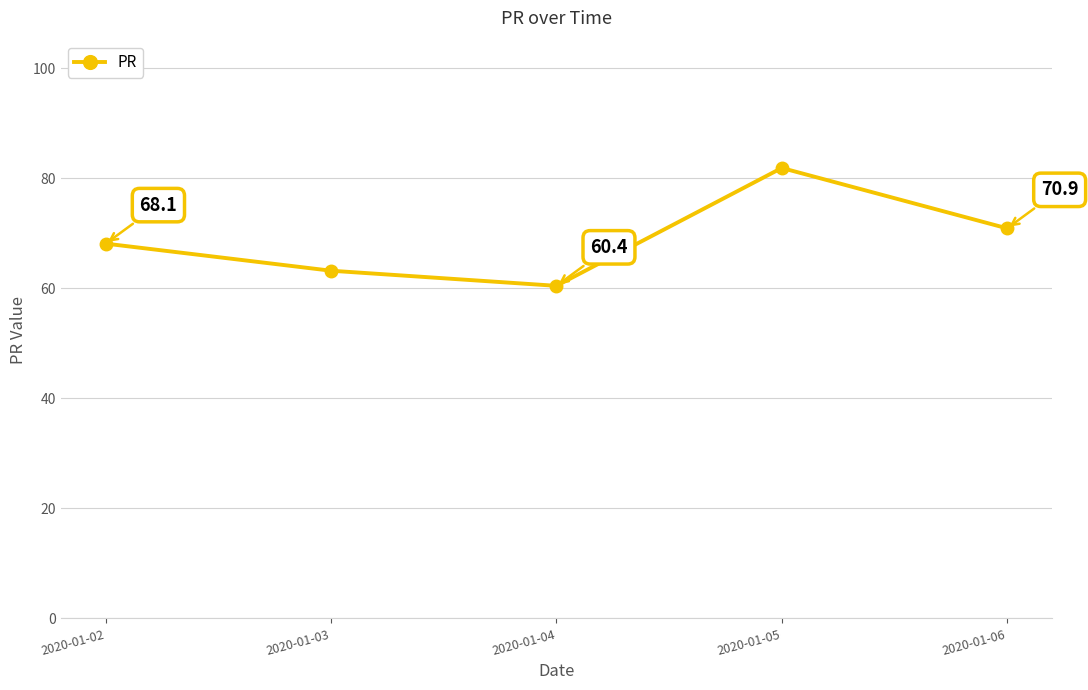

True or false: the data has more than 0 interior local peaks.

True